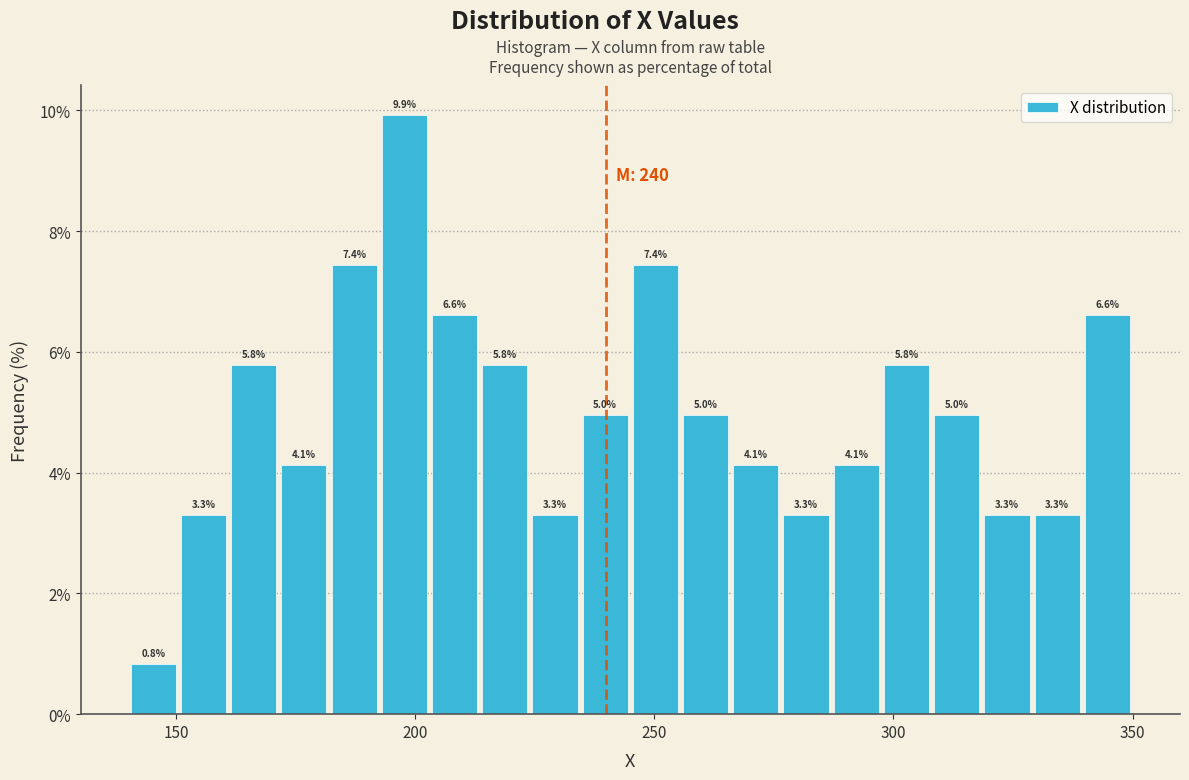

Read against the x-axis, roughly where is the centre of the tallest bar?

200